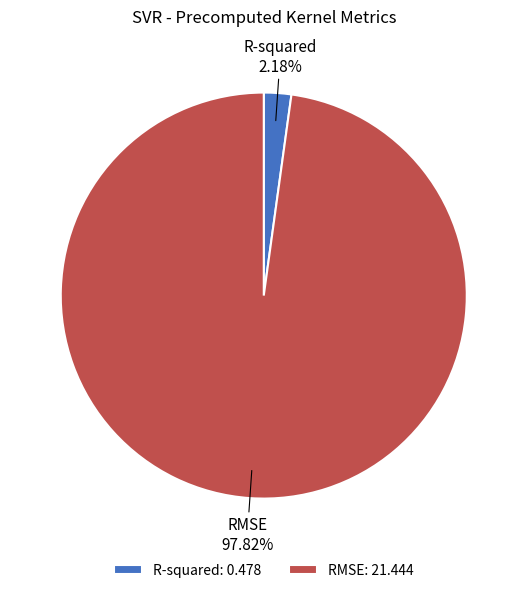

Which category has the smallest portion of the pie?

R-squared